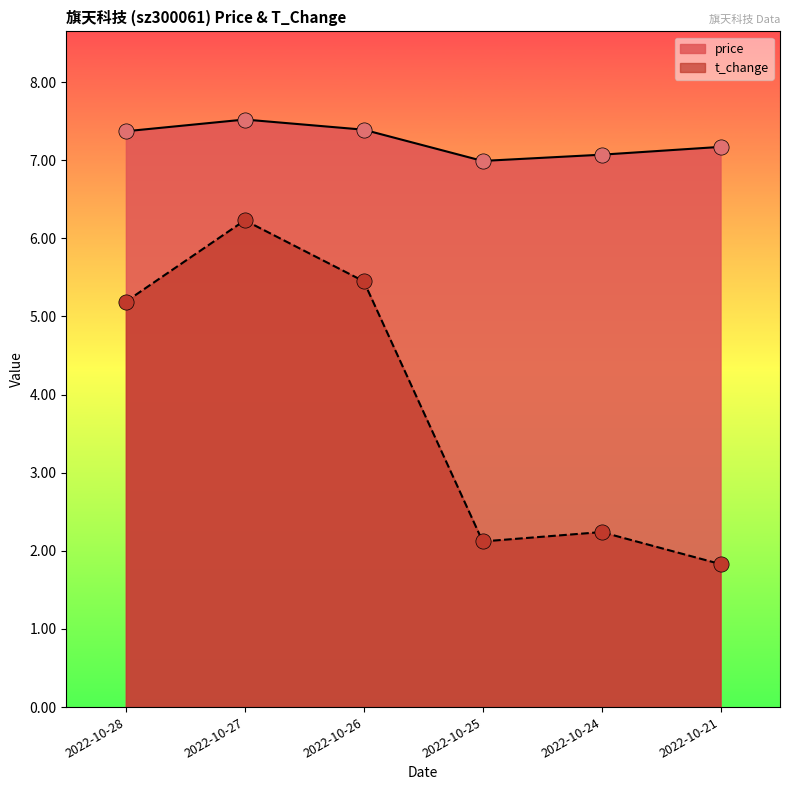

Which series contains the lowest Y value?

t_change